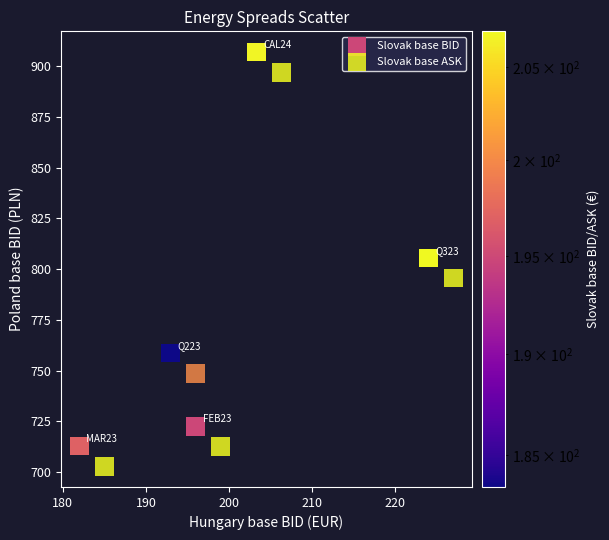

Which series reaches the minimum Y coordinate?

Slovak base ASK